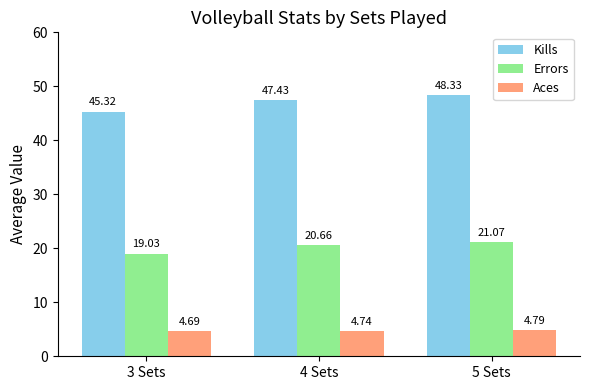

Between 3 Sets and 4 Sets, which series saw the biggest shift?

Kills